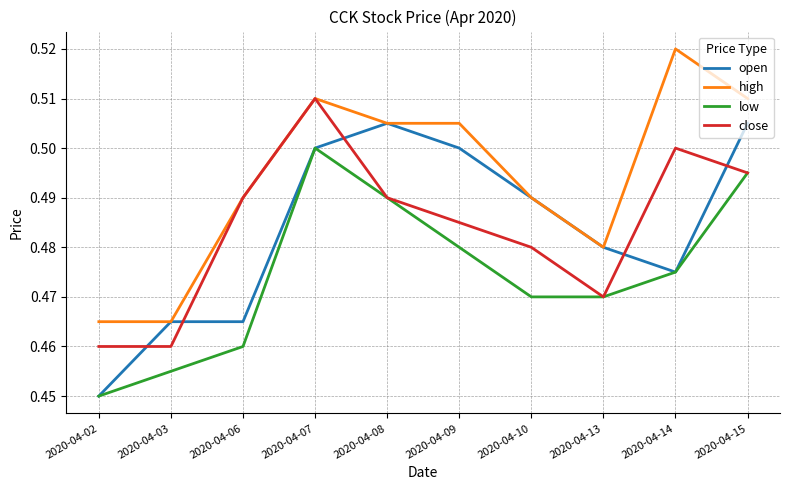

Between 2020-04-07 and 2020-04-13, which series saw the biggest shift?

close